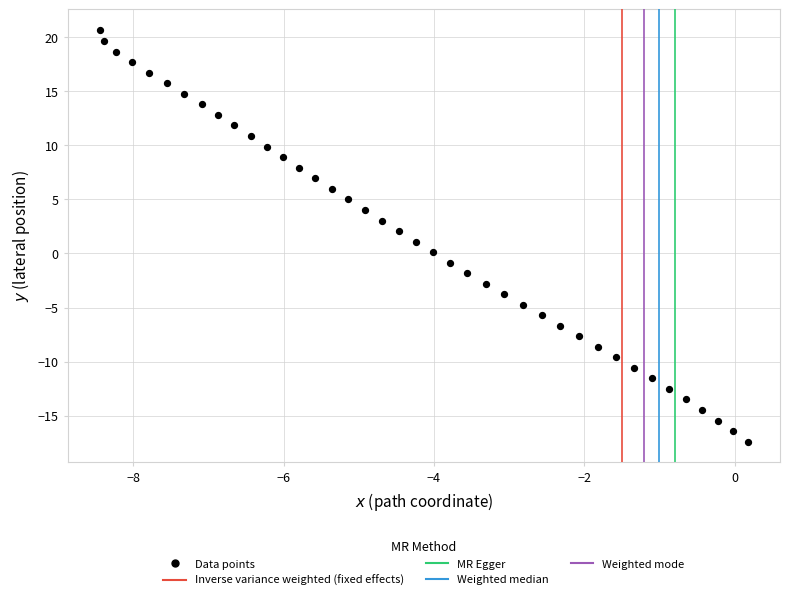

What is the range of X values (max minus min)?

8.6